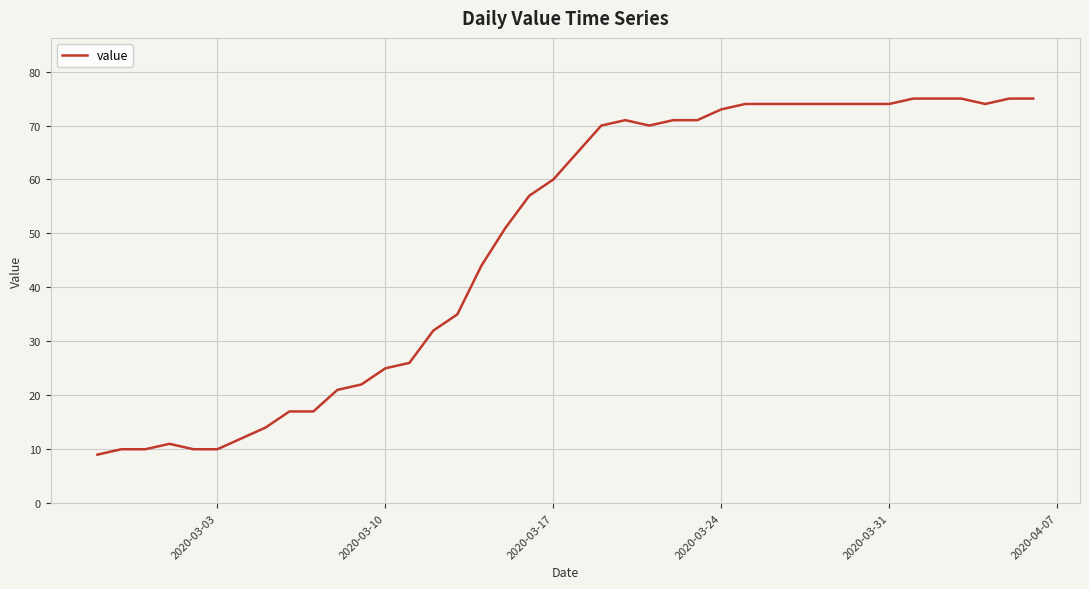

What is the difference between the maximum and minimum values?

66